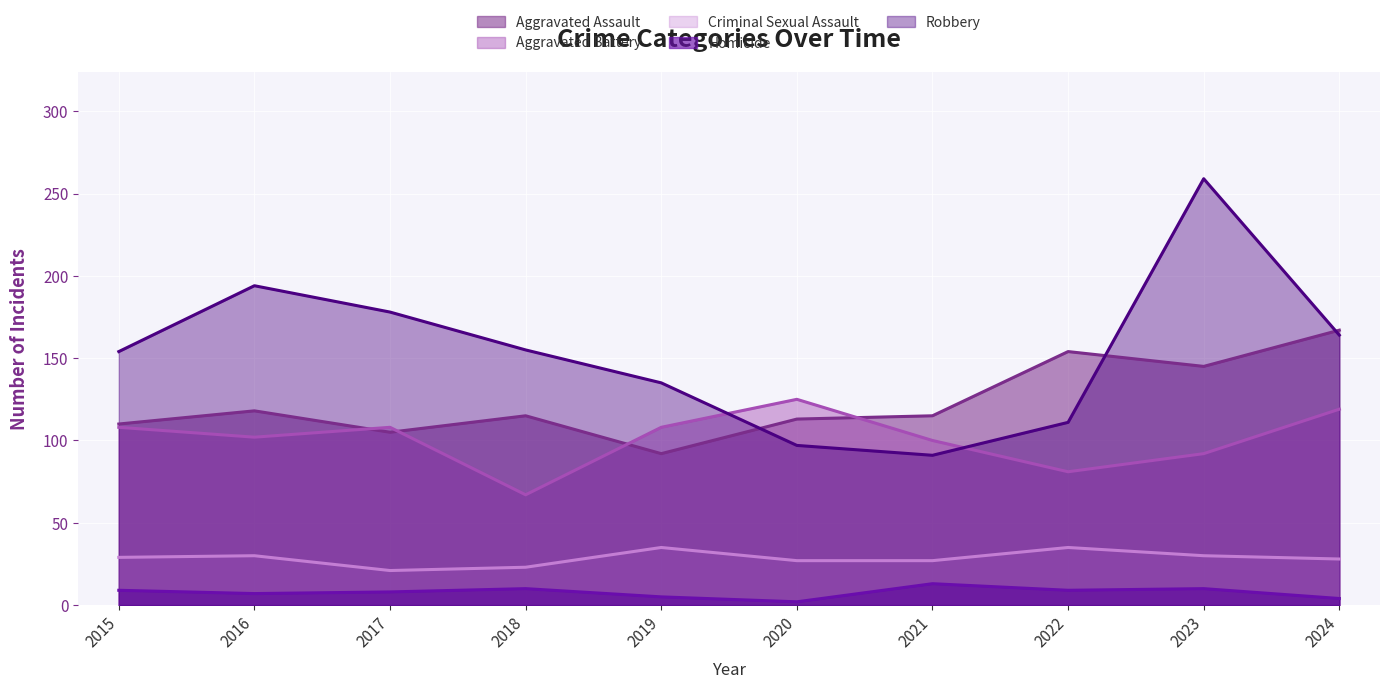

How many distinct data groups are displayed?

5